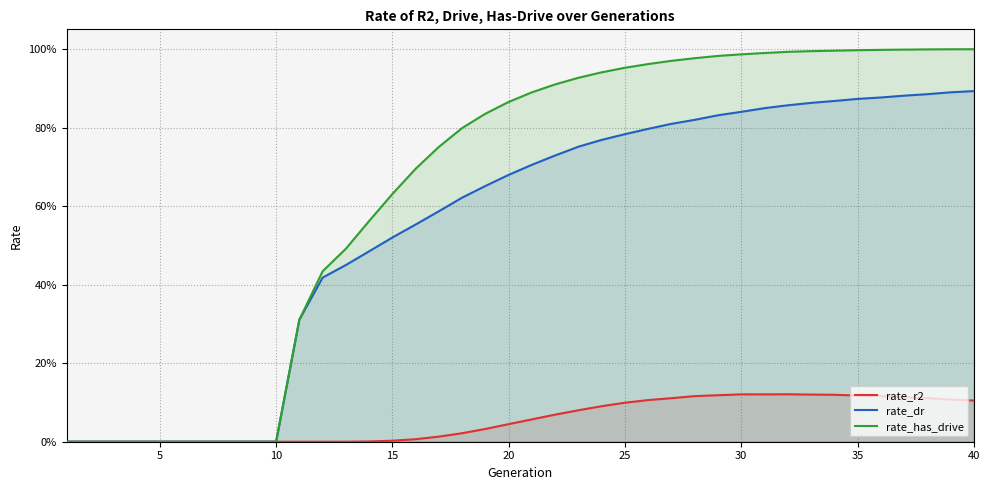

Does the chart have visible grid lines?

Yes